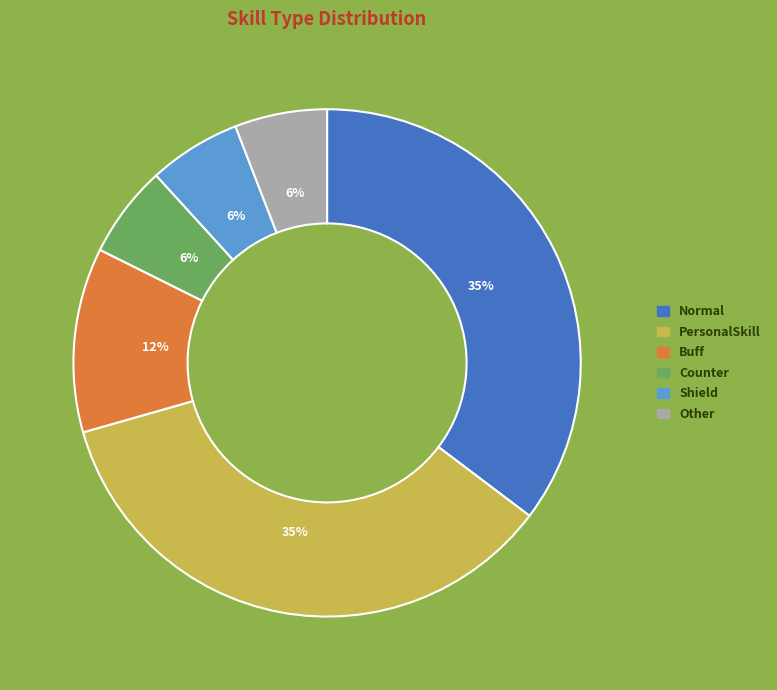

What percentage is the Buff slice, to the nearest percent?

12%